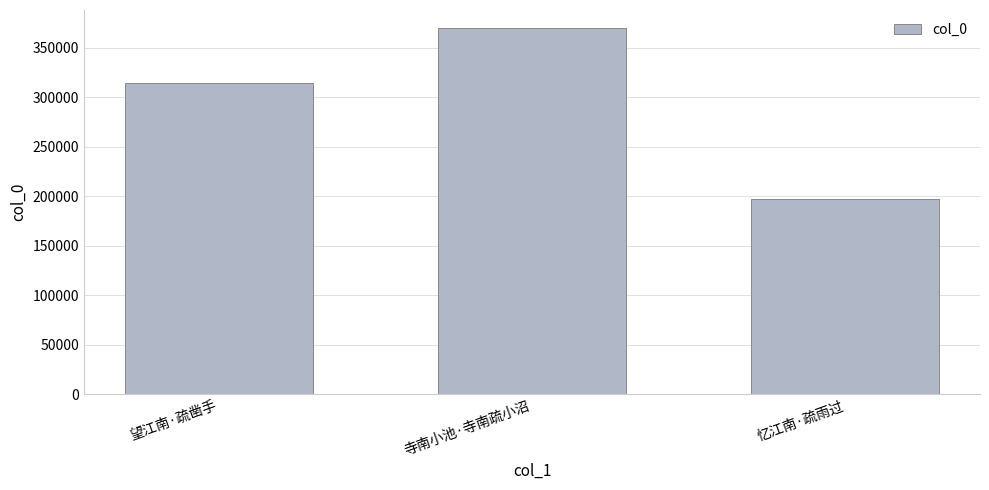

The chart shows a value of 313794 at 望江南·疏凿手. True or false?

True